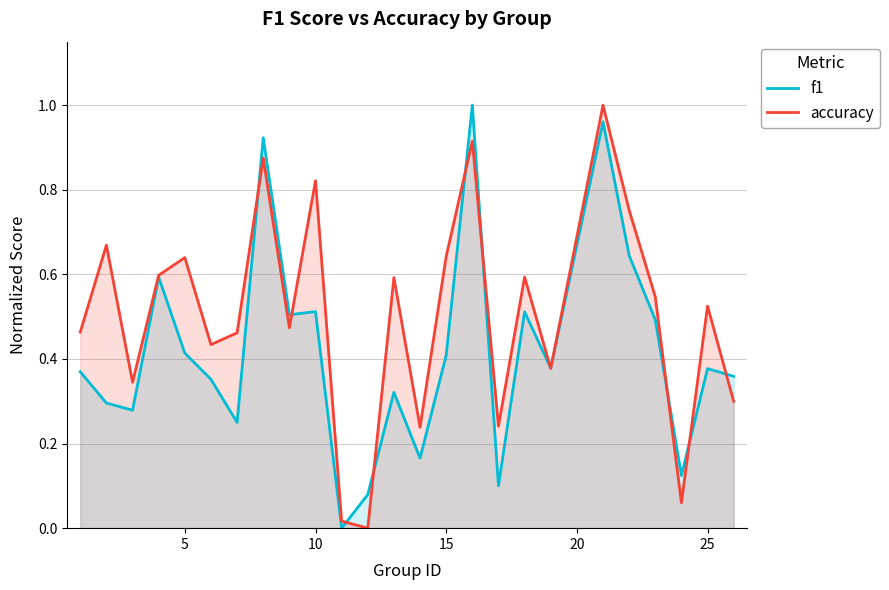

Which series has the widest spread of values?

f1